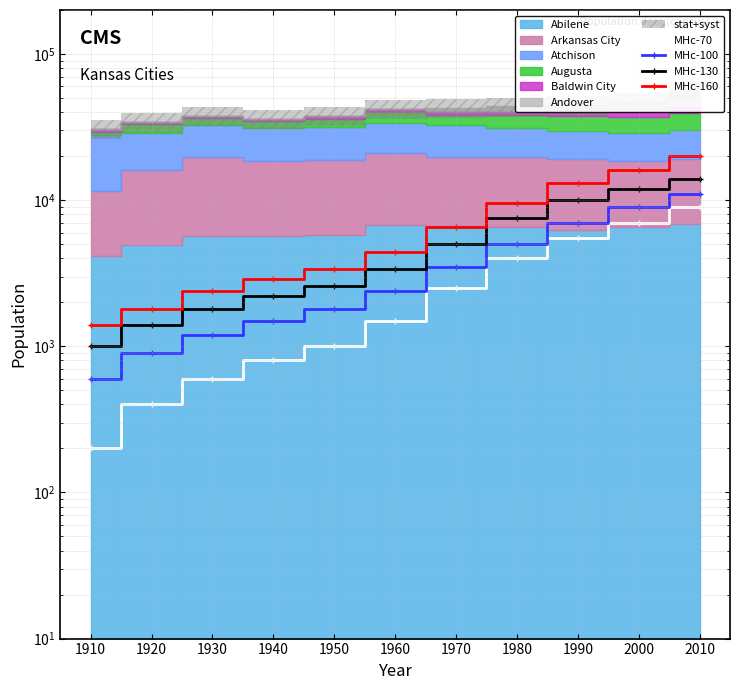

What is the greatest value displayed?

20000